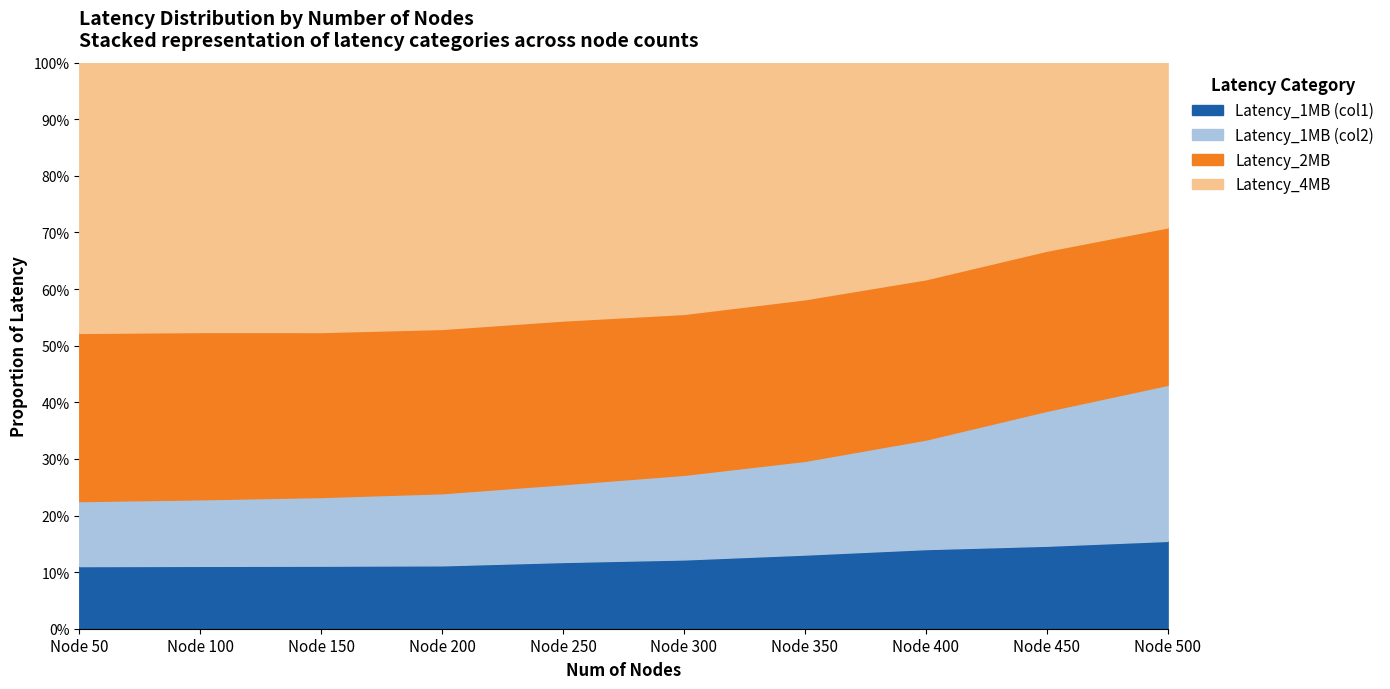

Does the chart have visible grid lines?

Yes